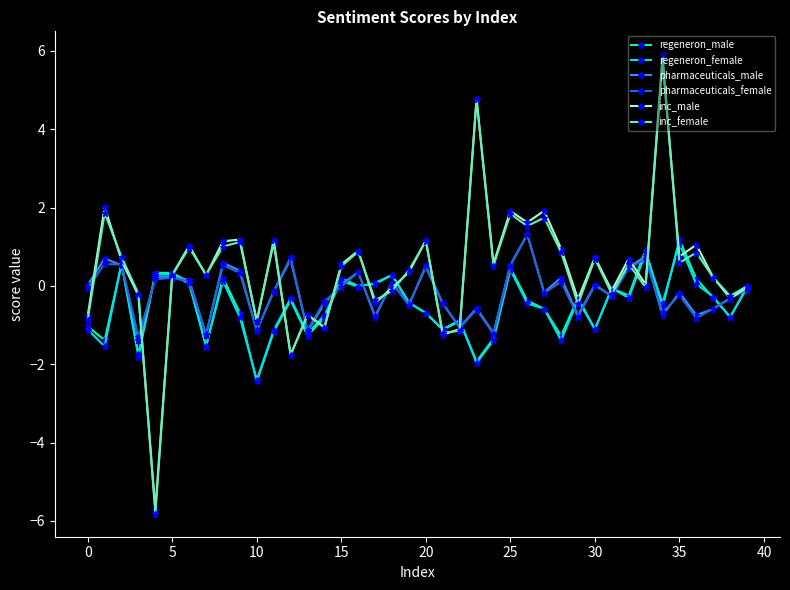

True or false: pharmaceuticals_male has more than 1 points higher than both neighbors.

True